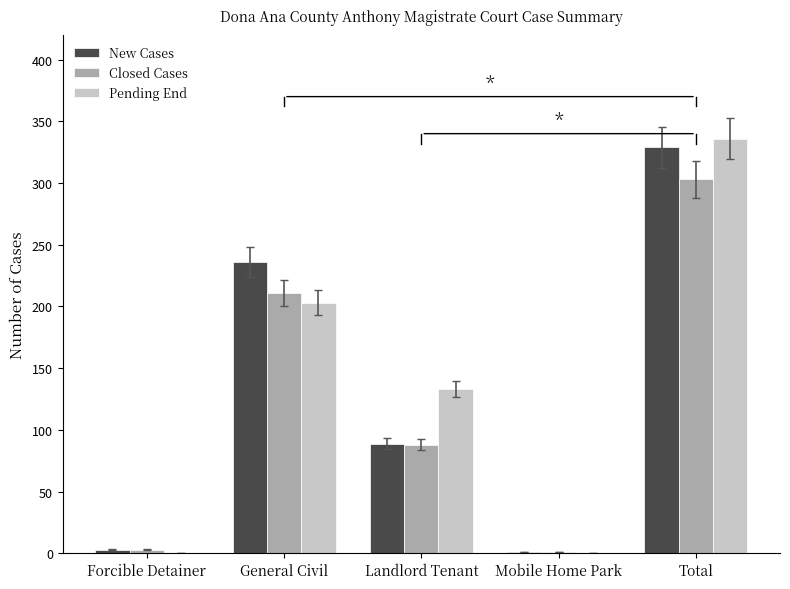

What is the total value across all series at Total?

968